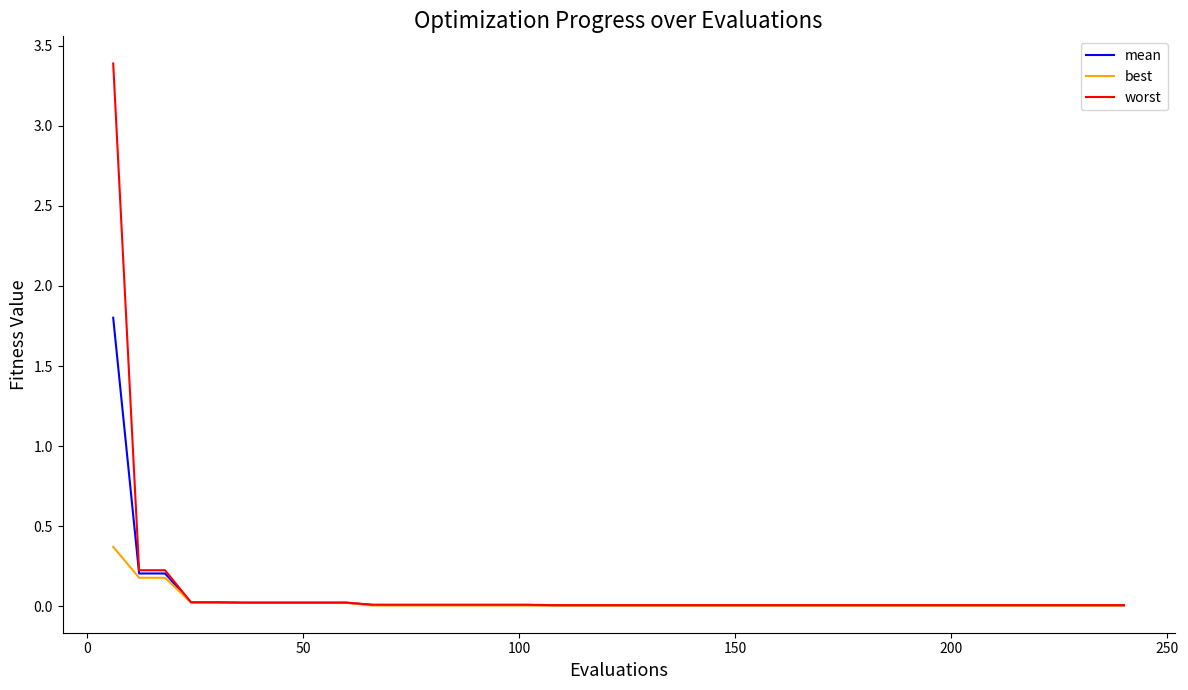

Which series has the widest spread of values?

worst